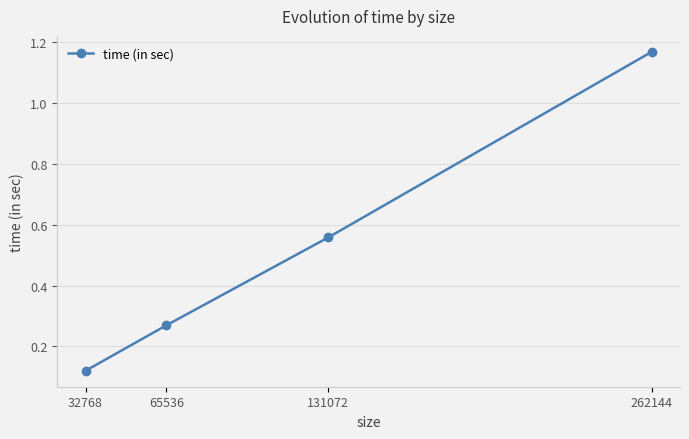

Rank the categories by value from lowest to highest.

32768, 65536, 131072, 262144